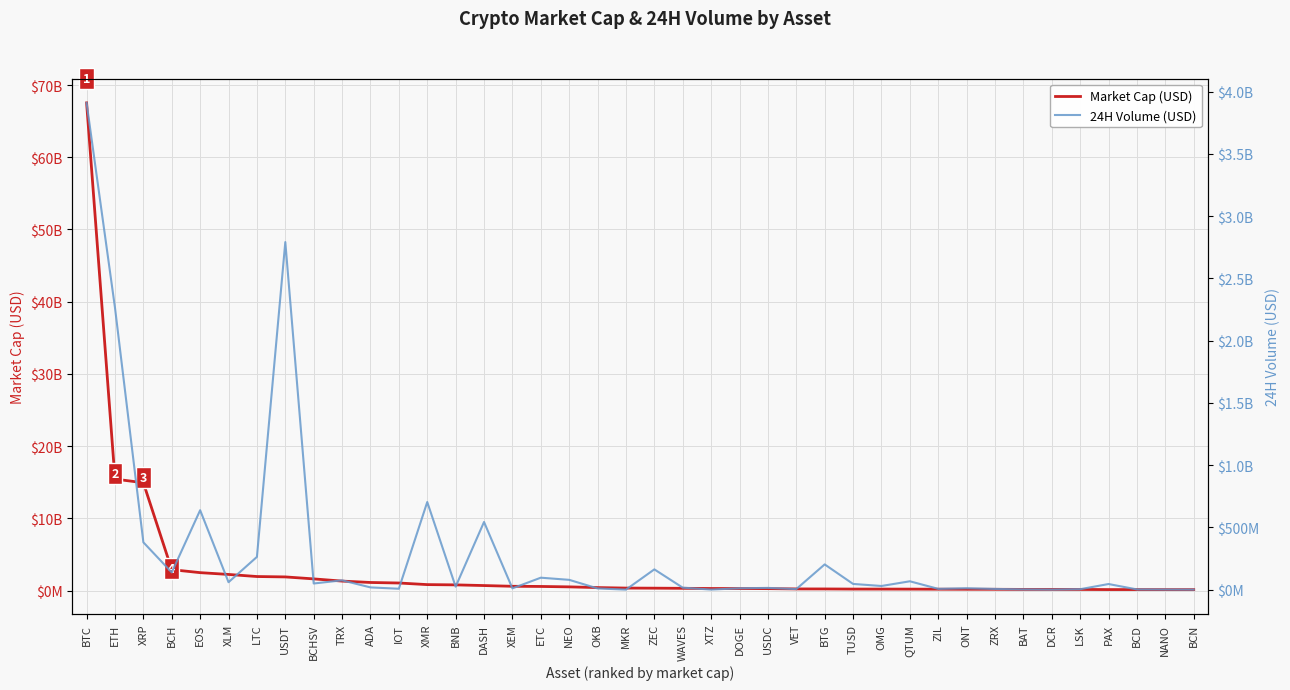

Which series has the widest spread of values?

Market Cap (USD)